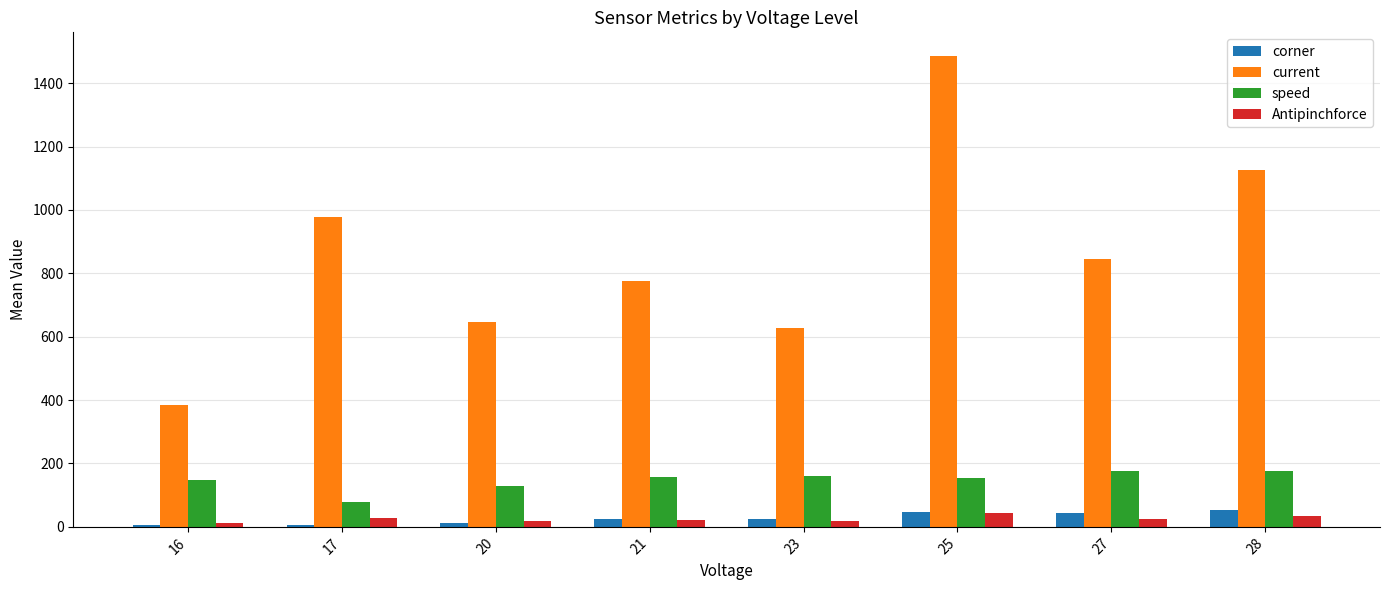

What is the value of the current bar at the 7th from the left?

846.0